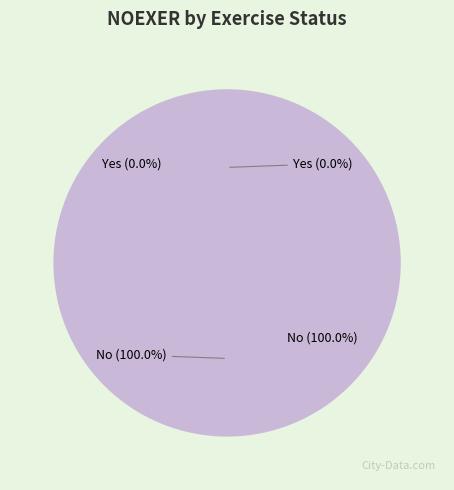

Count the number of slices in the pie.

2